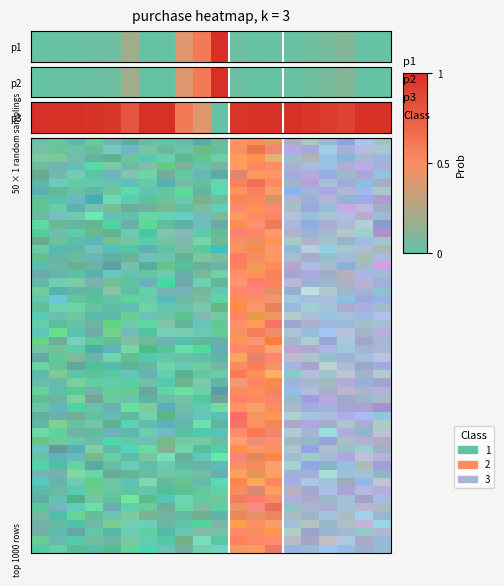

How many categories are shown in the chart?

20